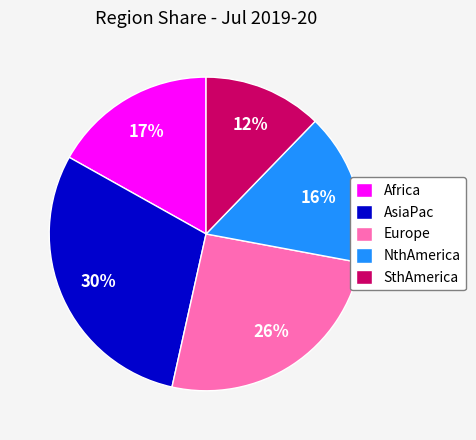

What is the smallest slice in the pie chart?

SthAmerica